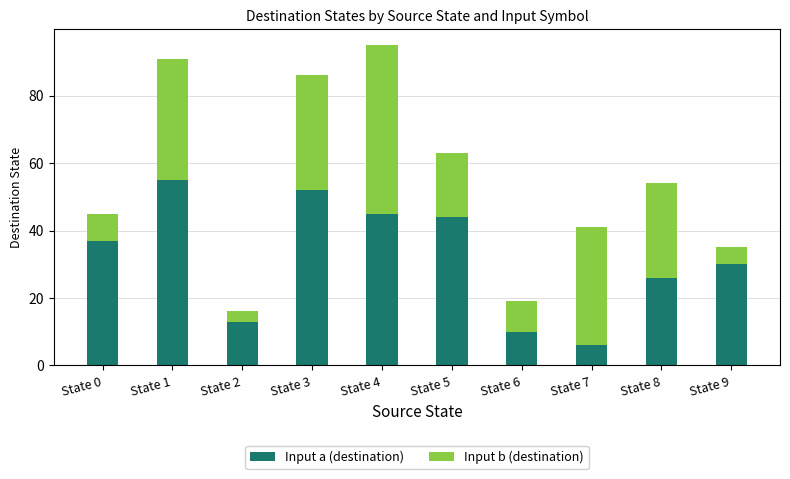

Which category has the highest value in the Input a (destination) series?

State 1